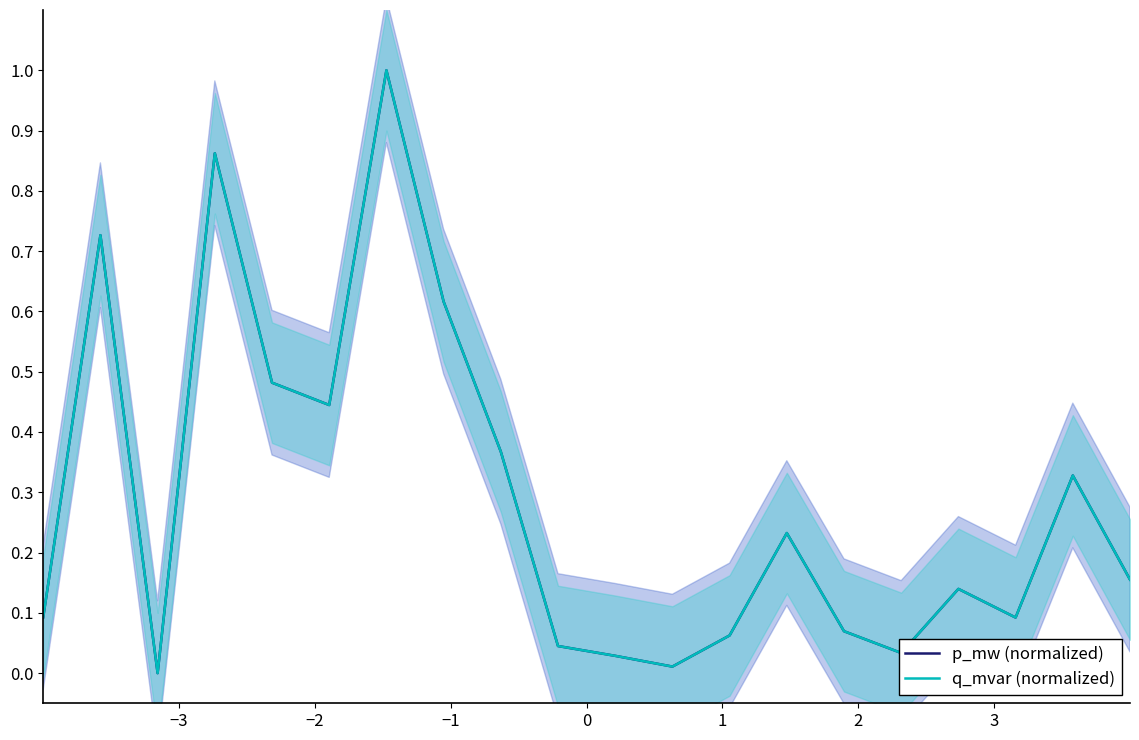

Rank the series by their average value, from lowest to highest.

q_mvar (normalized), p_mw (normalized)